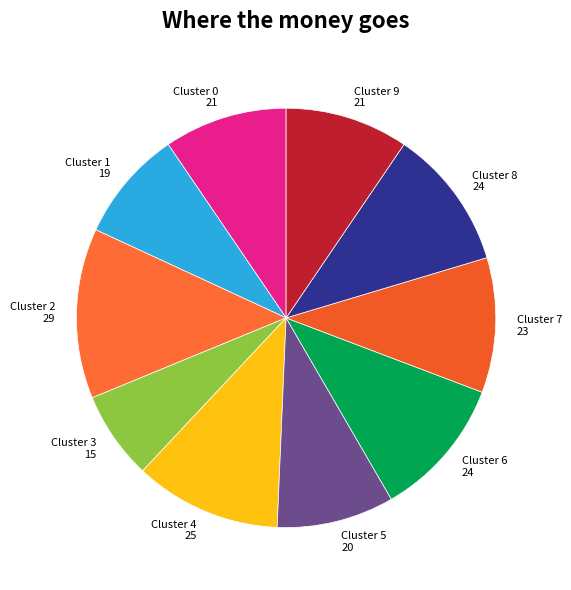

Is it true that Cluster 9 21 is 10% of the pie?

True